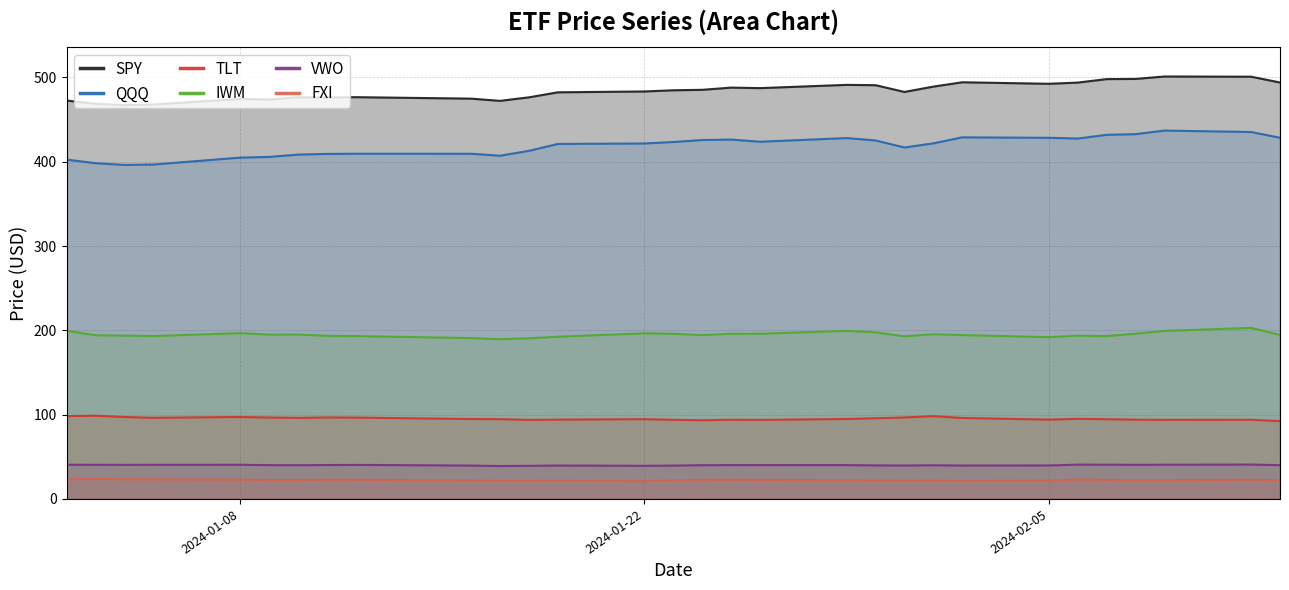

True or false: IWM and QQQ intersect in this chart.

False